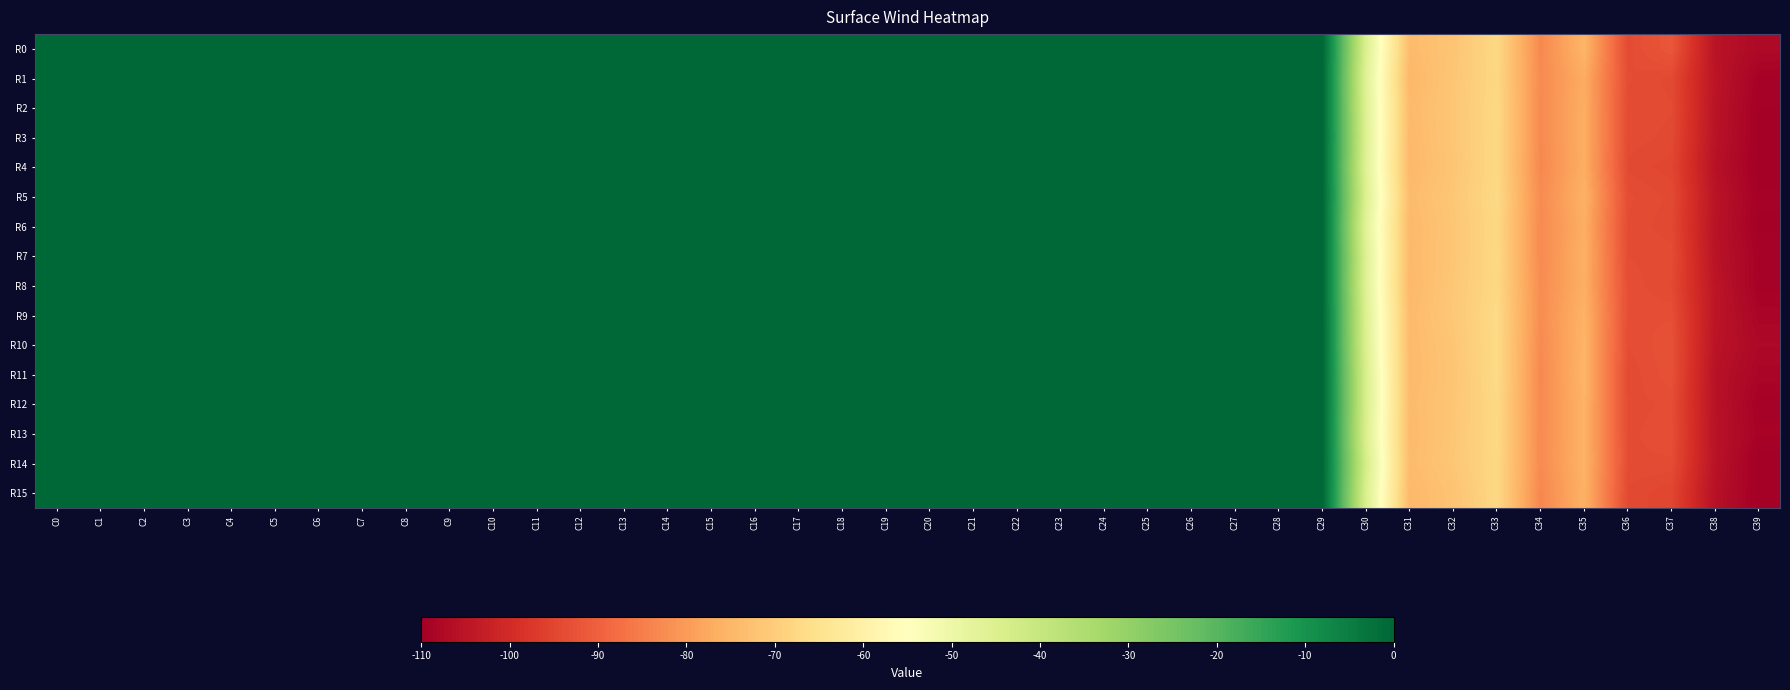

Count the number of categories in the chart.

40